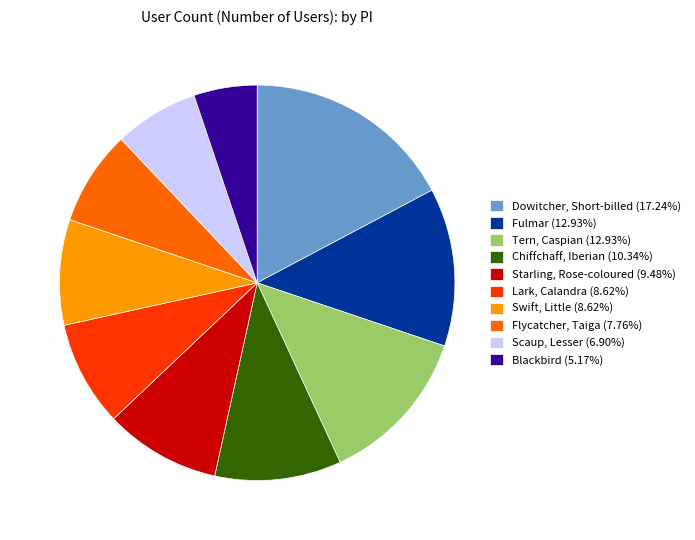

Do Swift, Little (8.62%) and Blackbird (5.17%) together represent more than half of the pie?

No